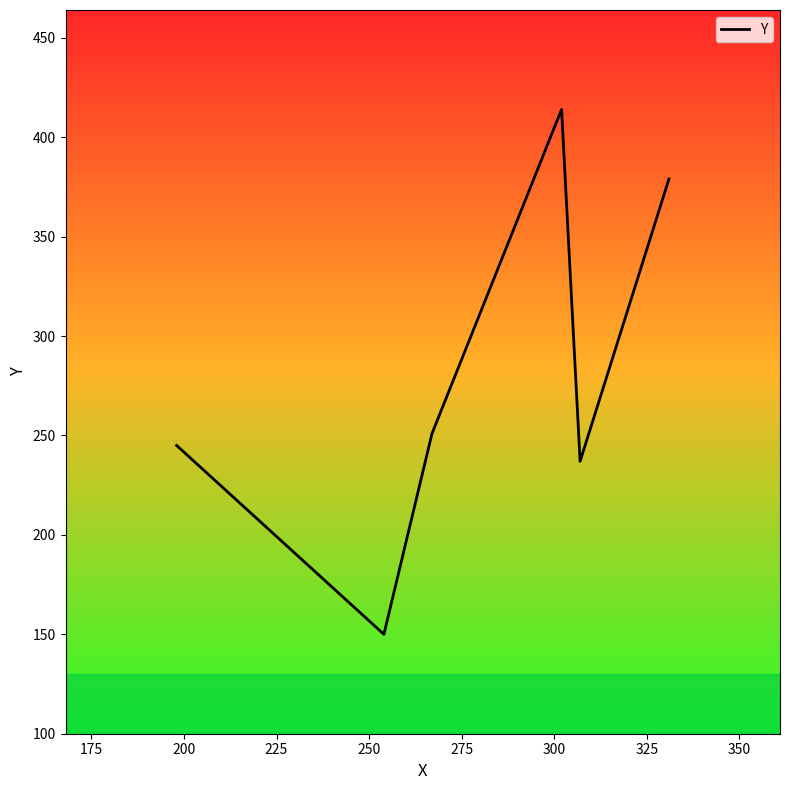

How many series are shown in this chart?

1